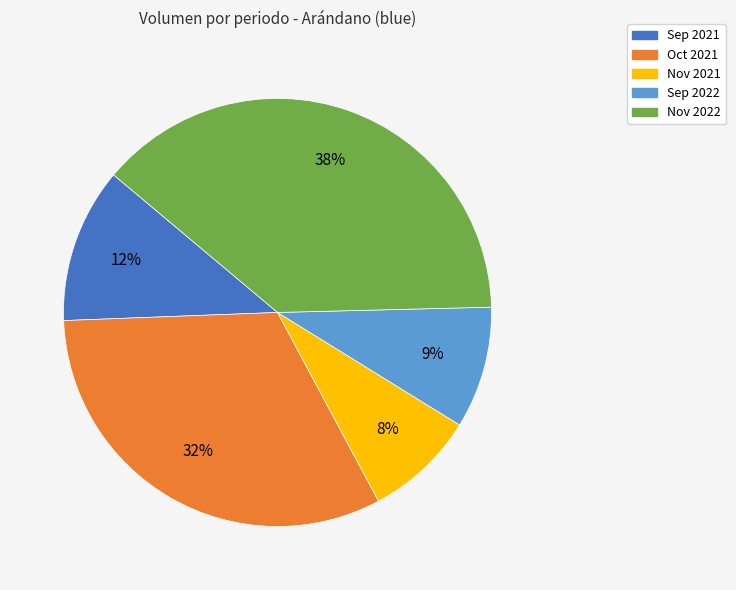

To the nearest percent, what is the difference between the largest and smallest slice percentages?

30%